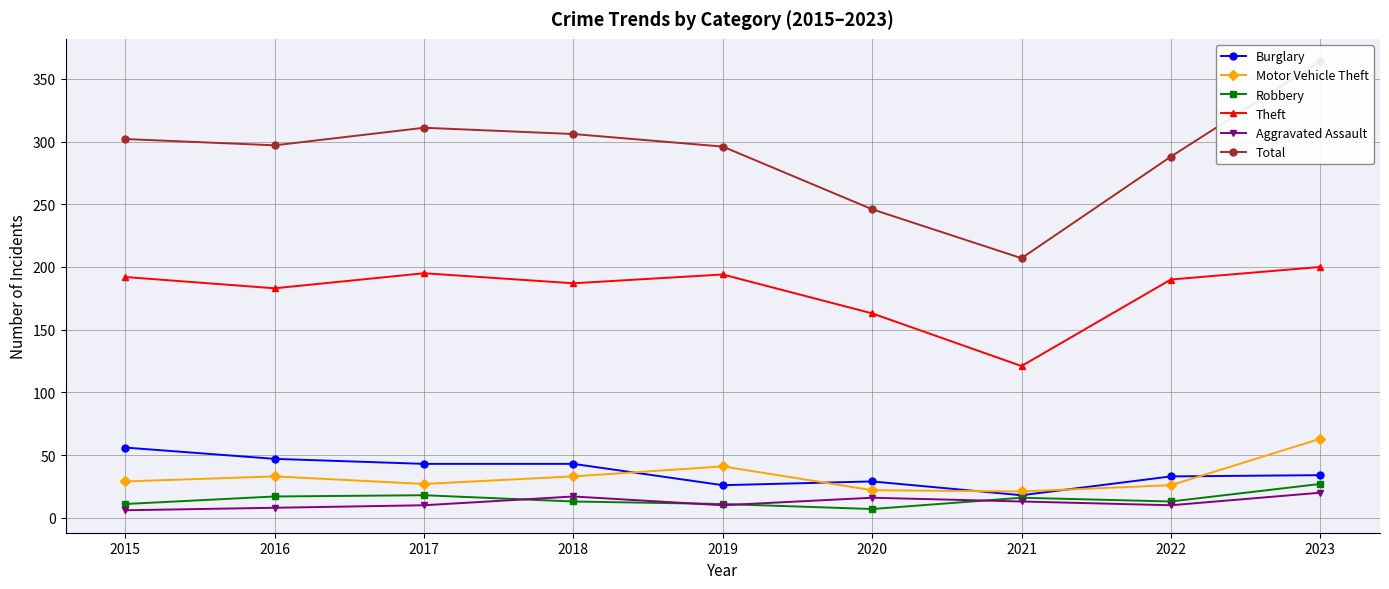

At which label does Motor Vehicle Theft reach its minimum?

2021